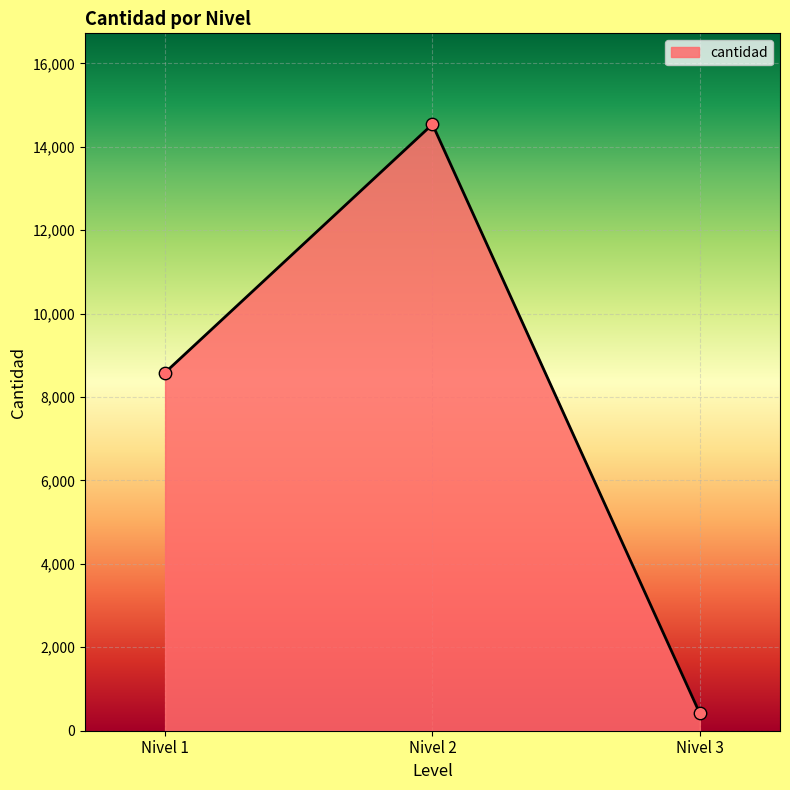

What is the change in value from Nivel 1 to Nivel 3?

-8170